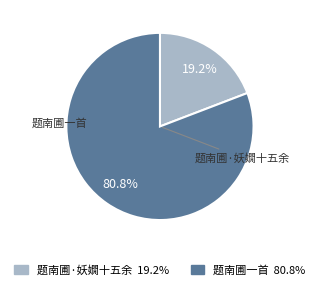

Is the sum of 题南圃·妖嫺十五余 and 题南圃一首 greater than half?

Yes